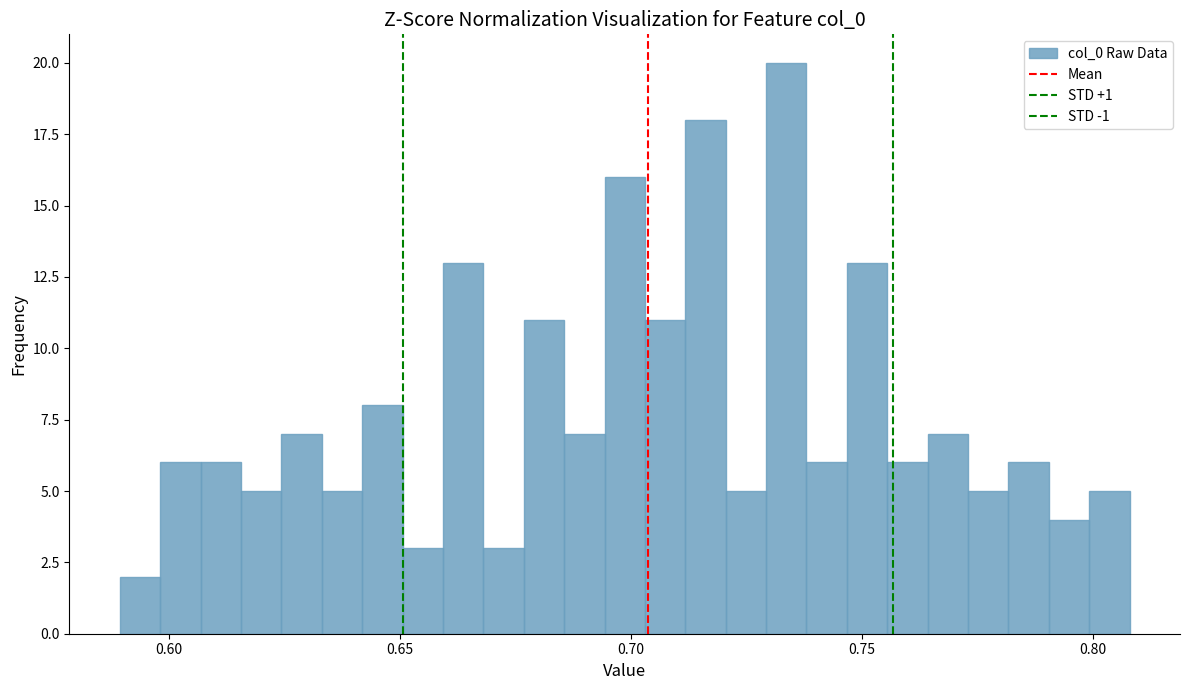

Around what value on the x-axis is the tallest bar? Give the approximate position of its centre, as read against the axis.

0.735